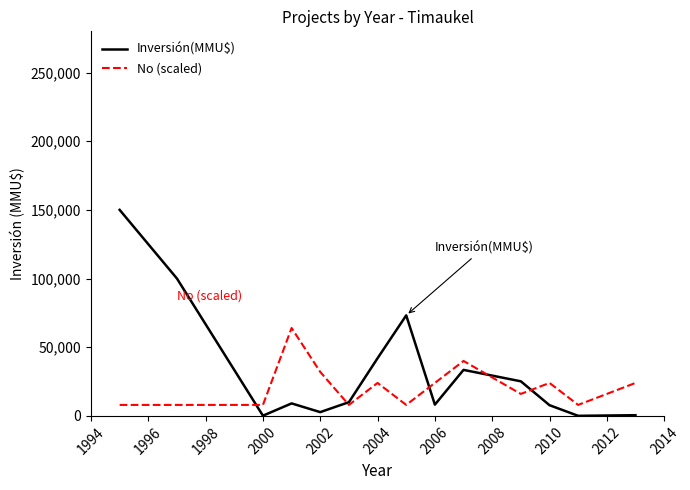

Which series has the largest total across all categories?

Inversión(MMU$)